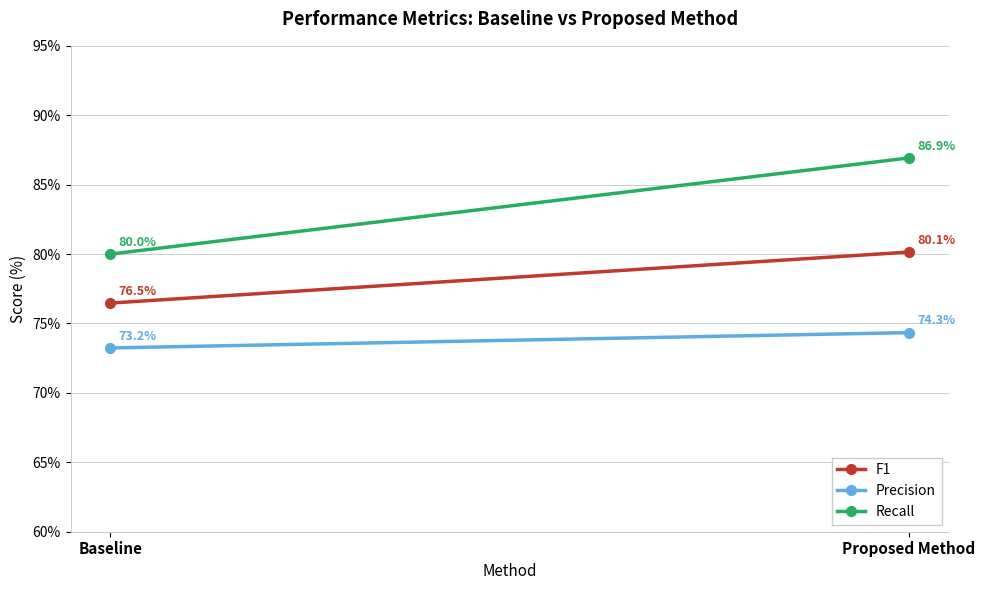

Is it true that F1 equals 76.5 at Baseline?

True